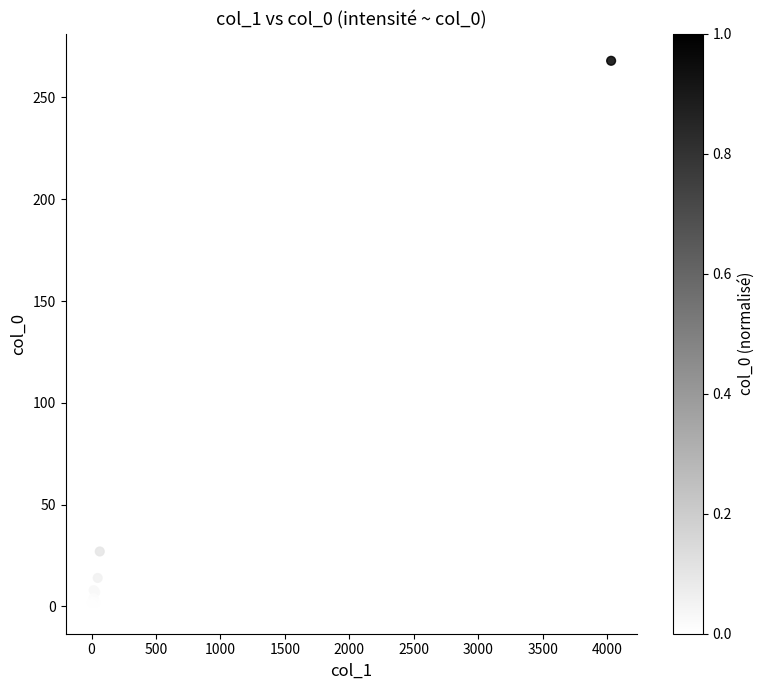

What Y value in the scatter plot is closest to 134?

27